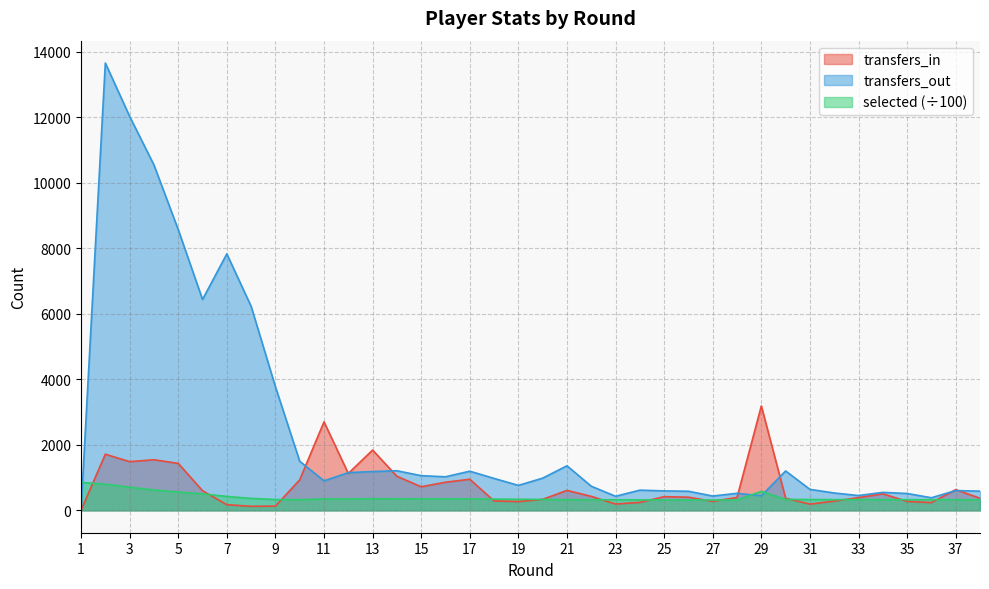

What is the lowest value of the selected series?

315.6